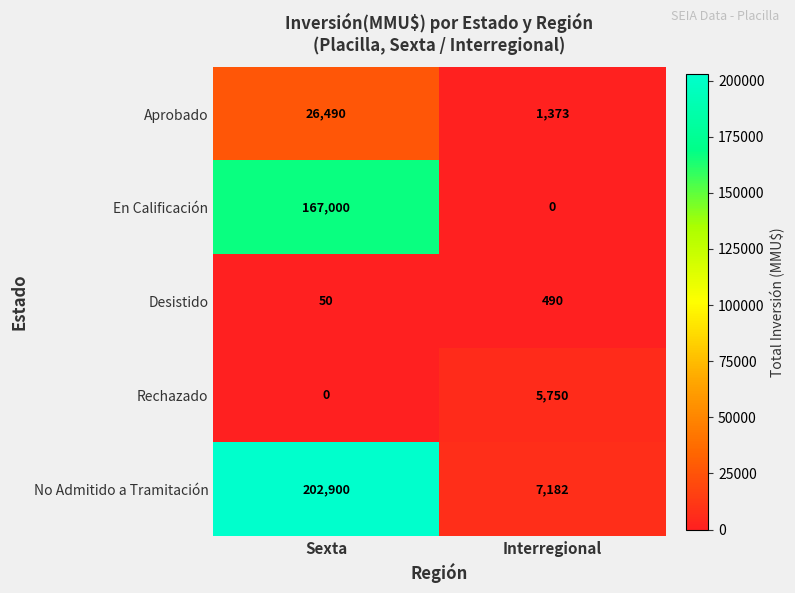

The value of Rechazado at Interregional is 5750. True or false?

True